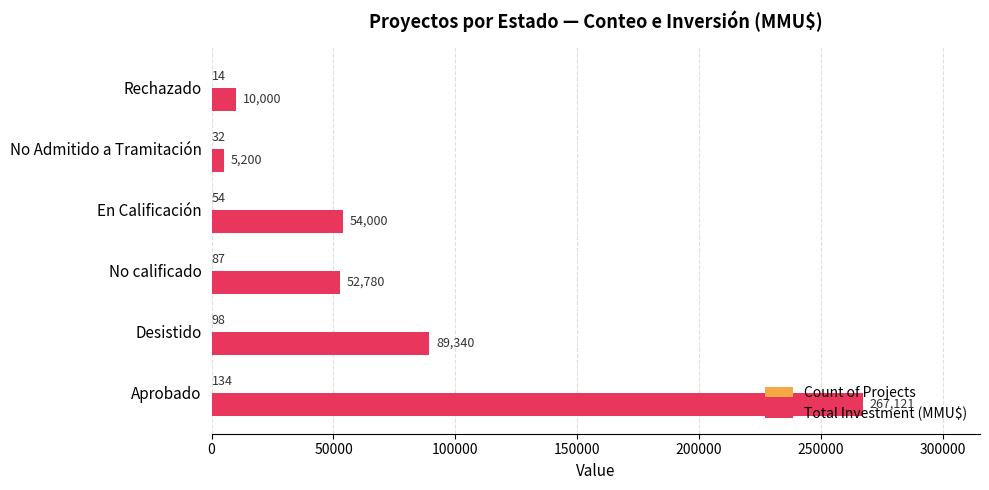

What is the sum of all Total Investment (MMU$) values?

478441